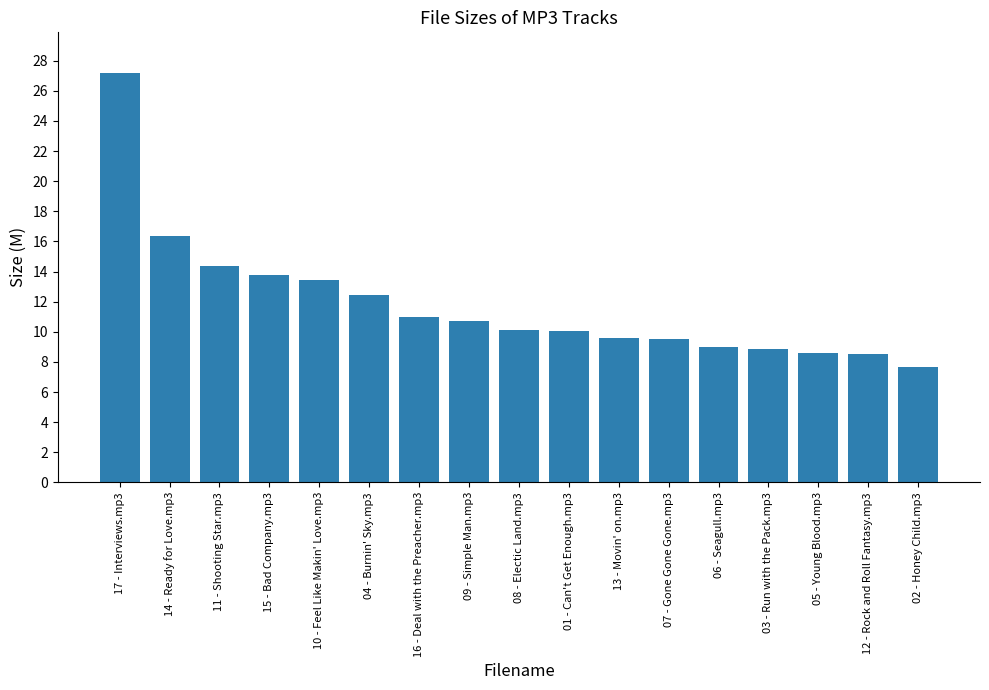

Count the number of data series in this chart.

1